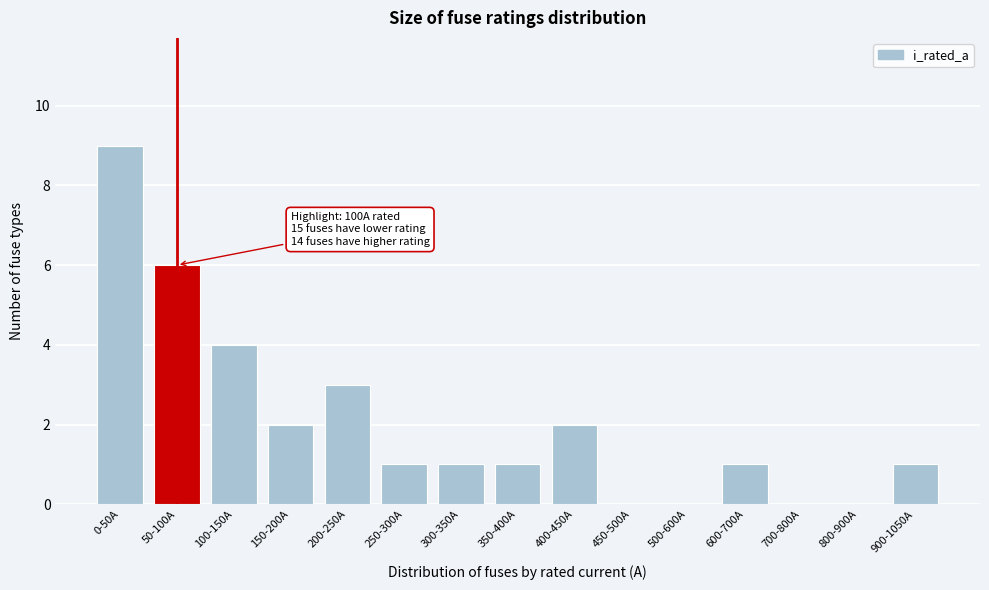

Reading left to right, what are all the values shown in this chart?

0-50A=9	50-100A=6	100-150A=4	150-200A=2	200-250A=3	250-300A=1	300-350A=1	350-400A=1	400-450A=2	450-500A=0	500-600A=0	600-700A=1	700-800A=0	800-900A=0	900-1050A=1